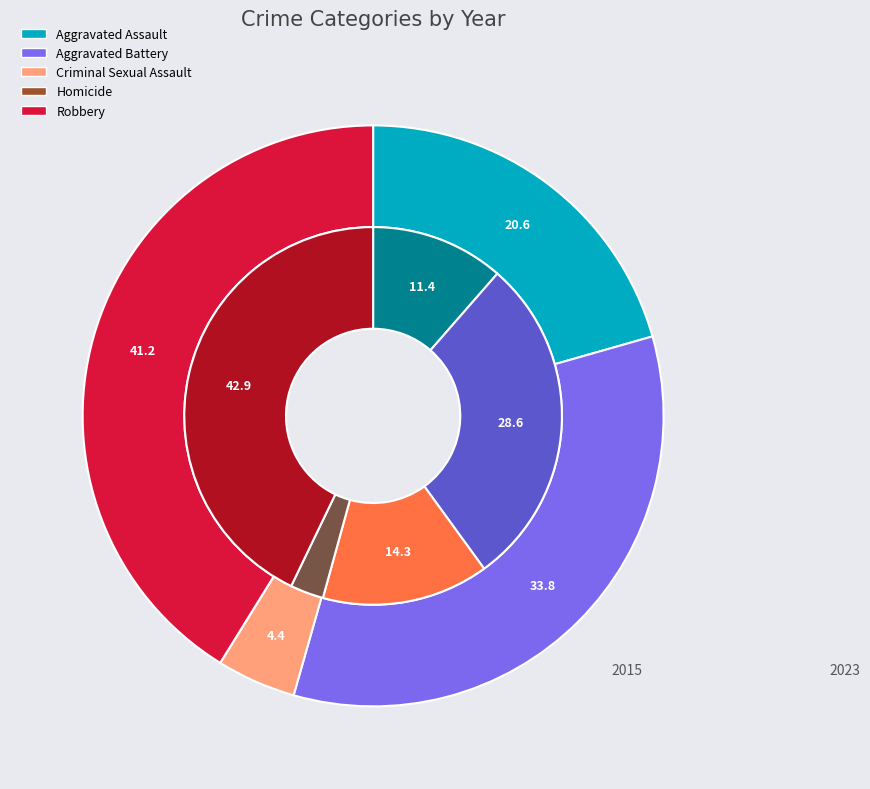

Is Aggravated Assault the majority of the pie?

No